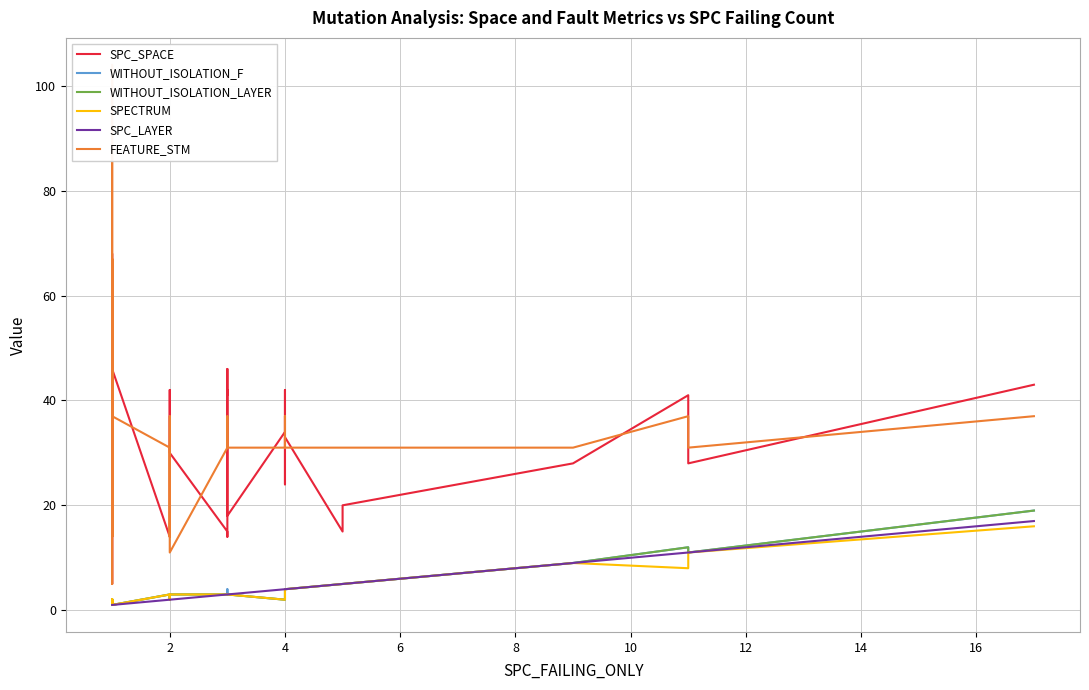

Is the value of SPC_SPACE at 14 greater than the value of WITHOUT_ISOLATION_F at 18?

Yes